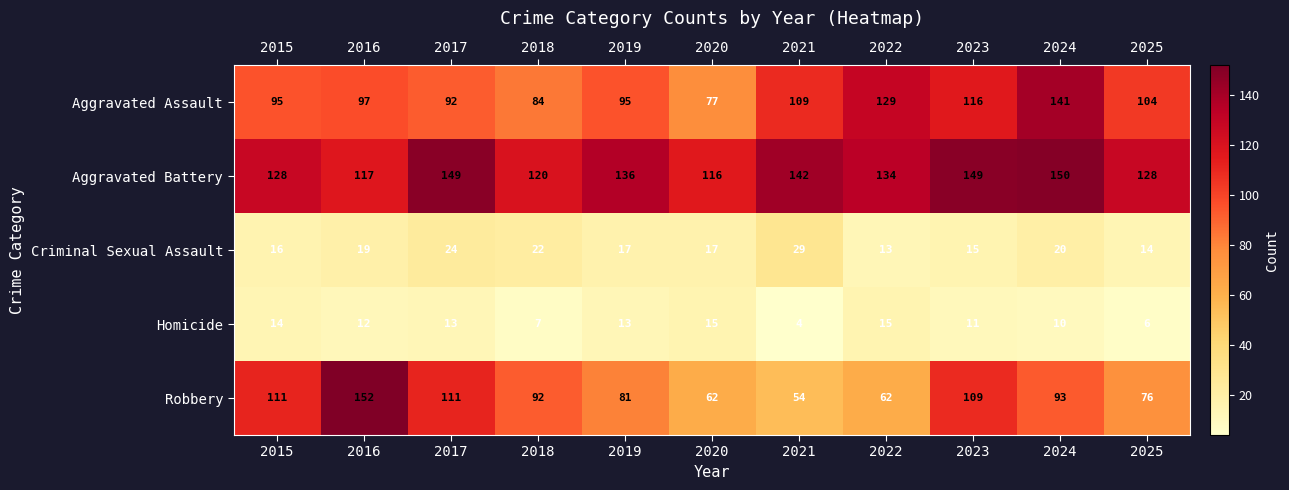

What is the average value of the Aggravated Battery series?

134